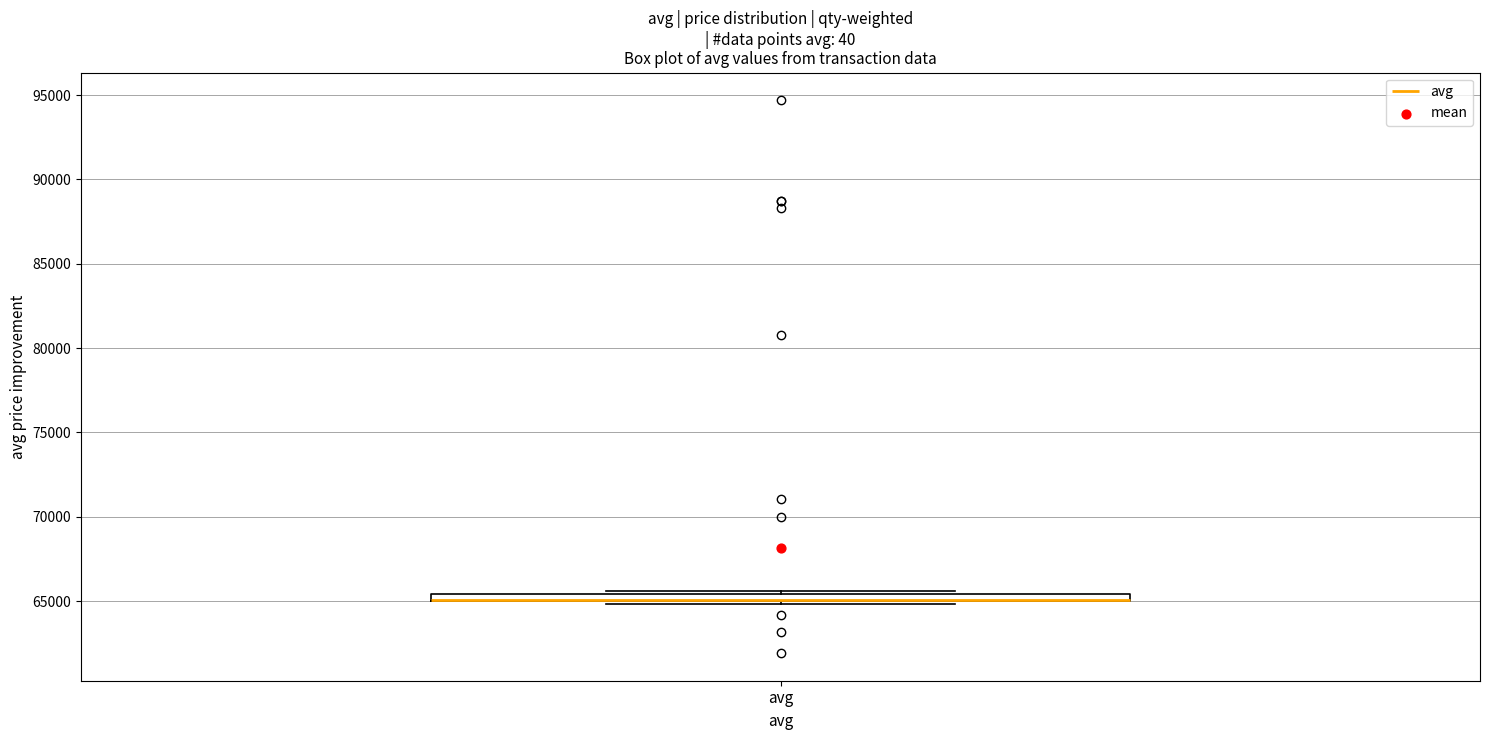

Where is the lower edge of the box for avg on the y-axis? The values are not printed on the chart, so give them approximately, as read against the axis.

65000